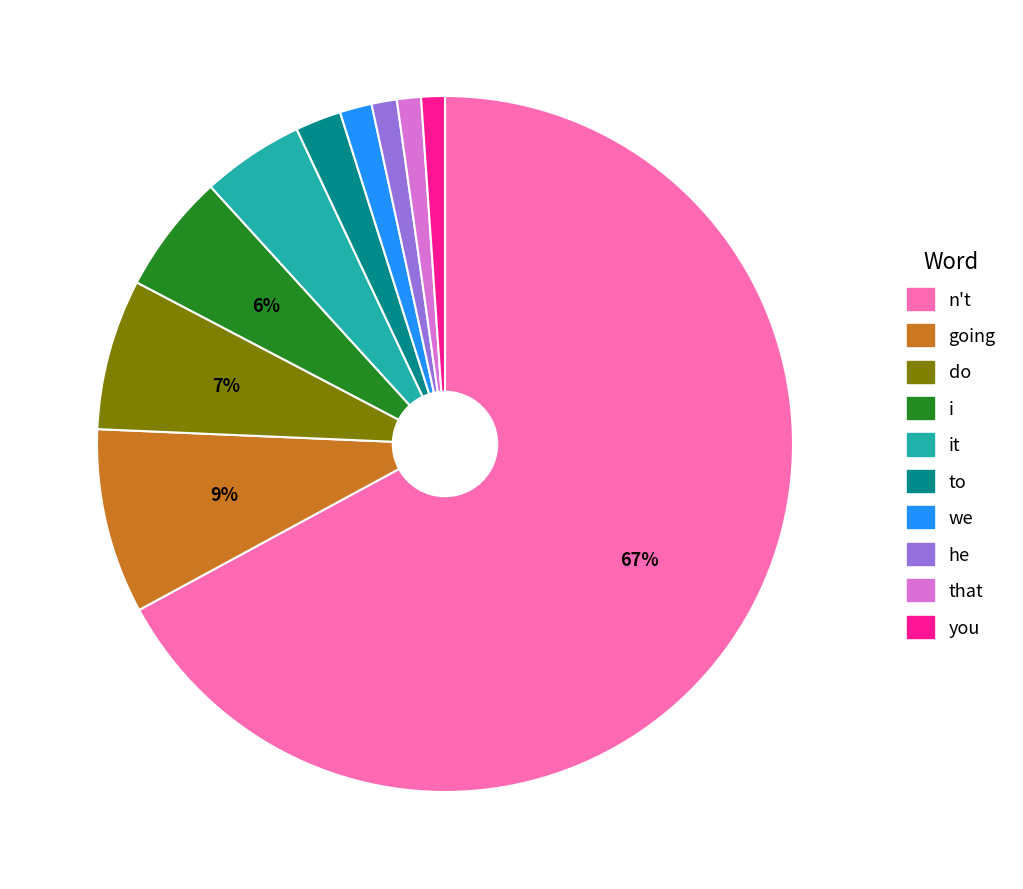

What is the largest slice in the pie chart?

n't